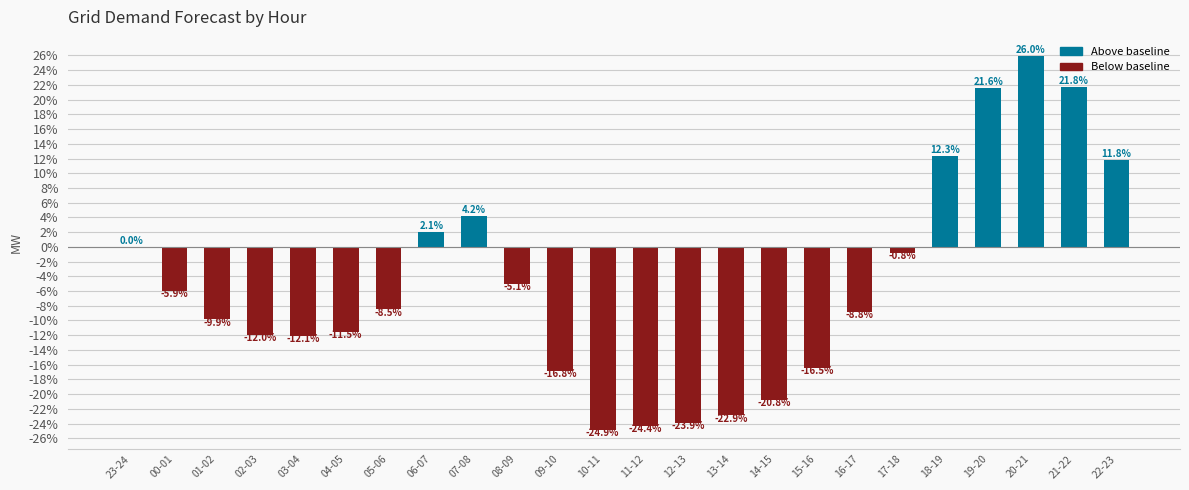

What is the sum of the values at 11-12 and 06-07?

-22.3